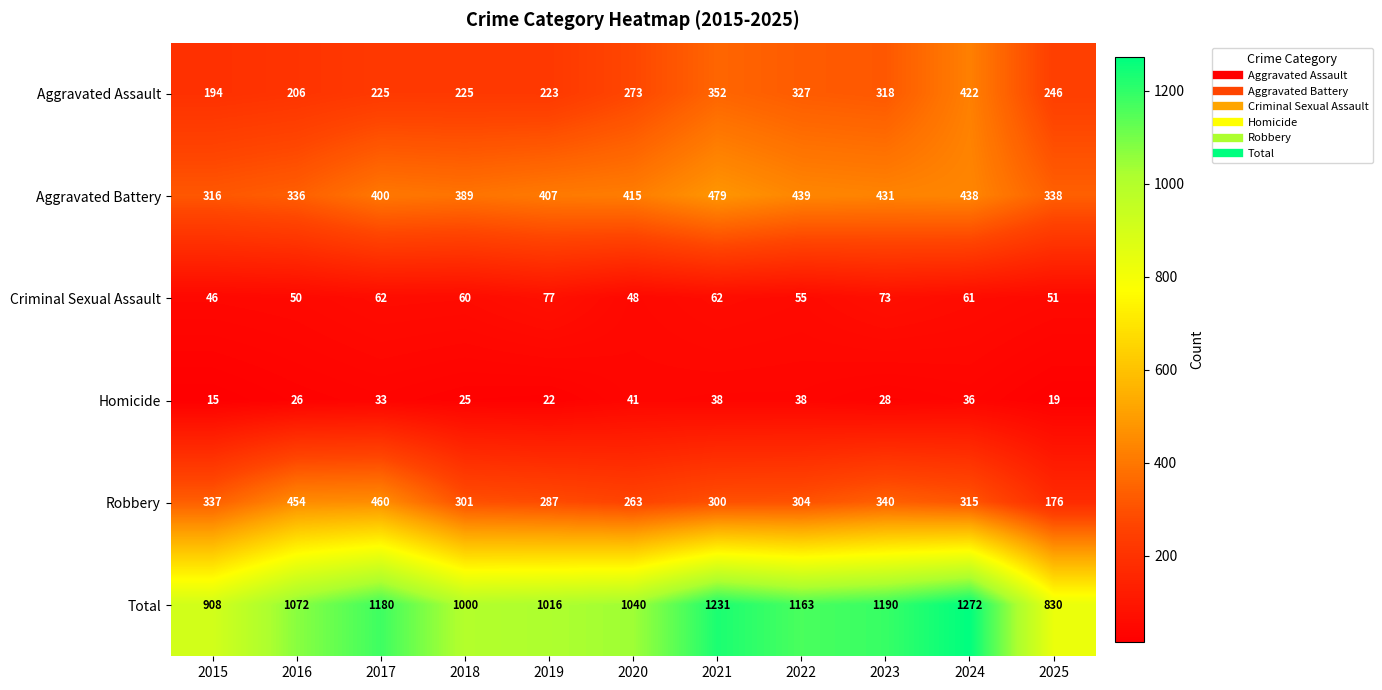

Where is Robbery nearest to the value 318?

2024